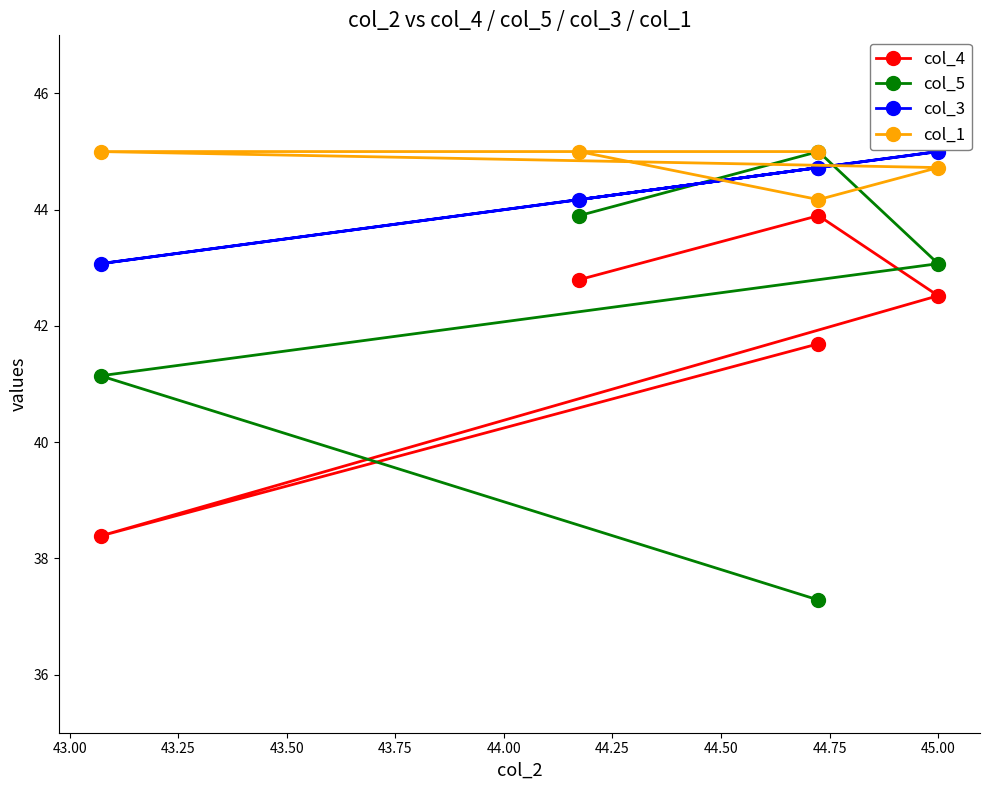

What is the total value across all series at 43.00?

177.8